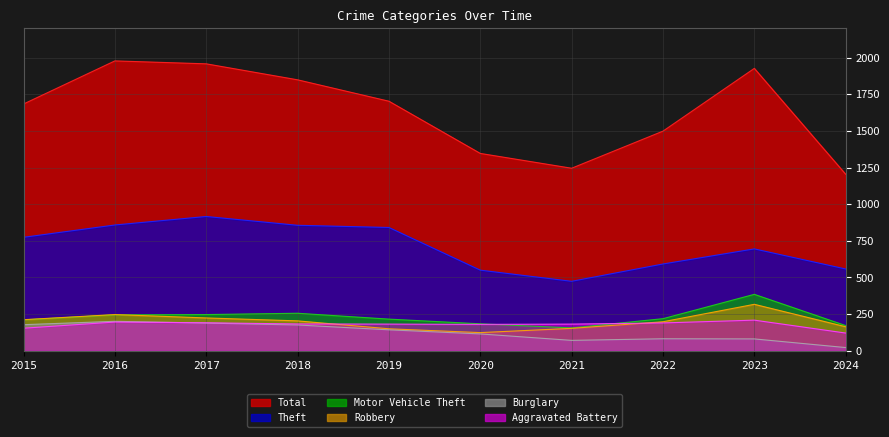

Is the value of Motor Vehicle Theft at 2022 greater than the value of Robbery at 2023?

No